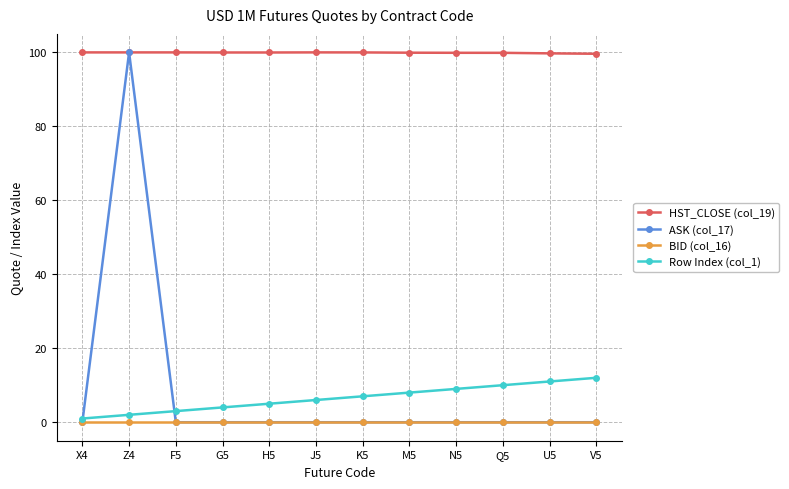

What is the difference between the highest and lowest values at M5?

99.8